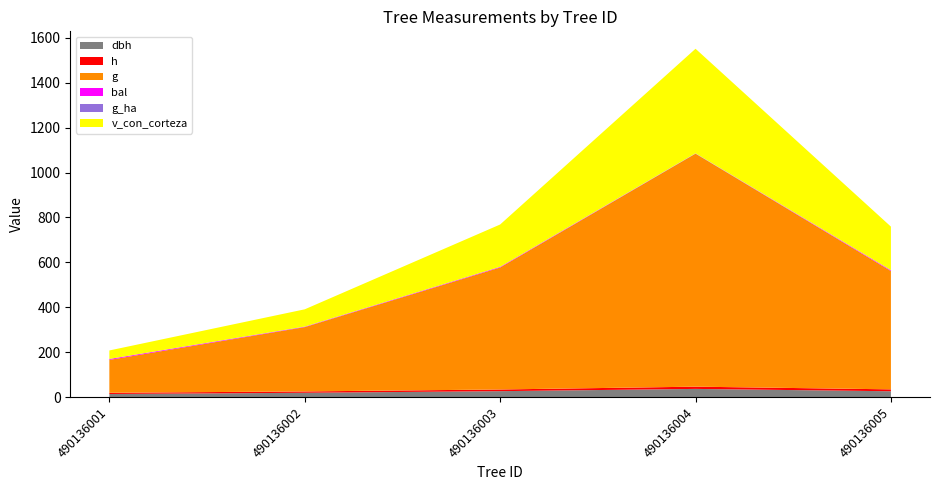

Reading left to right, transcribe all the data shown in this chart.

dbh: 490136001=13.7	490136002=19.1	490136003=26.3	490136004=36.4	490136005=25.9
h: 490136001=5.5	490136002=6.0	490136003=7.5	490136004=10.0	490136005=8.5
g: 490136001=146.3	490136002=286.5	490136003=543.2	490136004=1037.8	490136005=526.9
bal: 490136001=3.9	490136002=1.5	490136003=2.4	490136004=0.0	490136005=3.1
g_ha: 490136001=0.5	490136002=0.9	490136003=0.8	490136004=1.5	490136005=0.8
v_con_corteza: 490136001=37.7	490136002=76.8	490136003=188.3	490136004=465.6	490136005=193.9